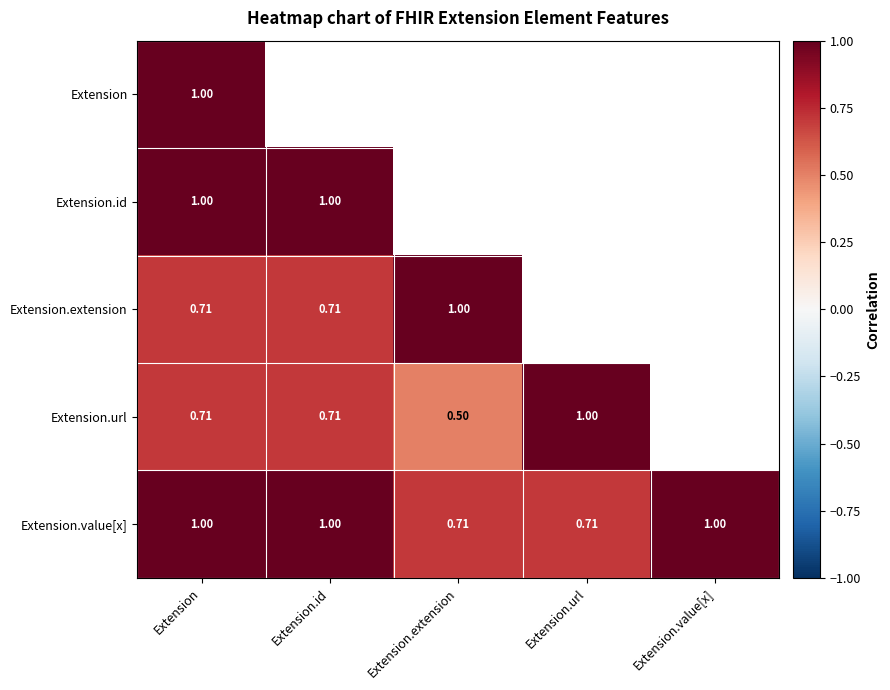

At how many categories does at least one series exceed 0?

5